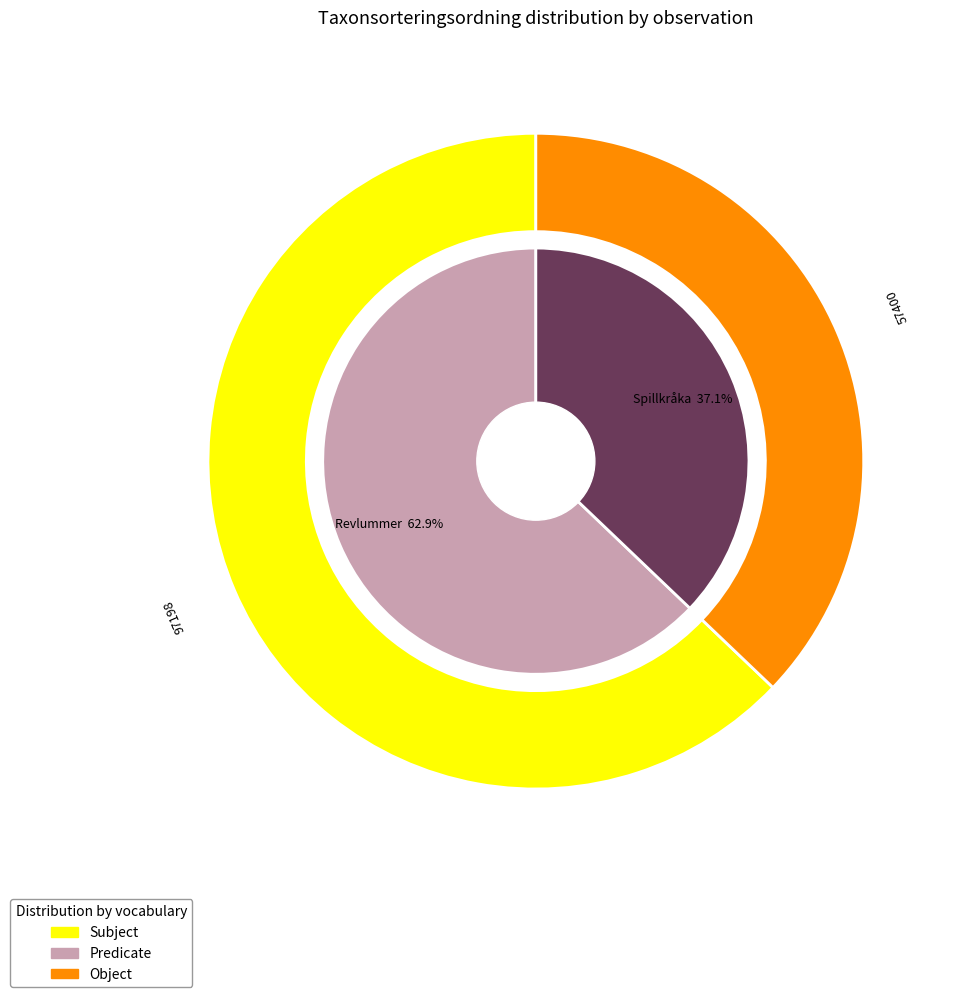

At Revlummer (122314178), list the series in order from smallest to largest.

inner, outer